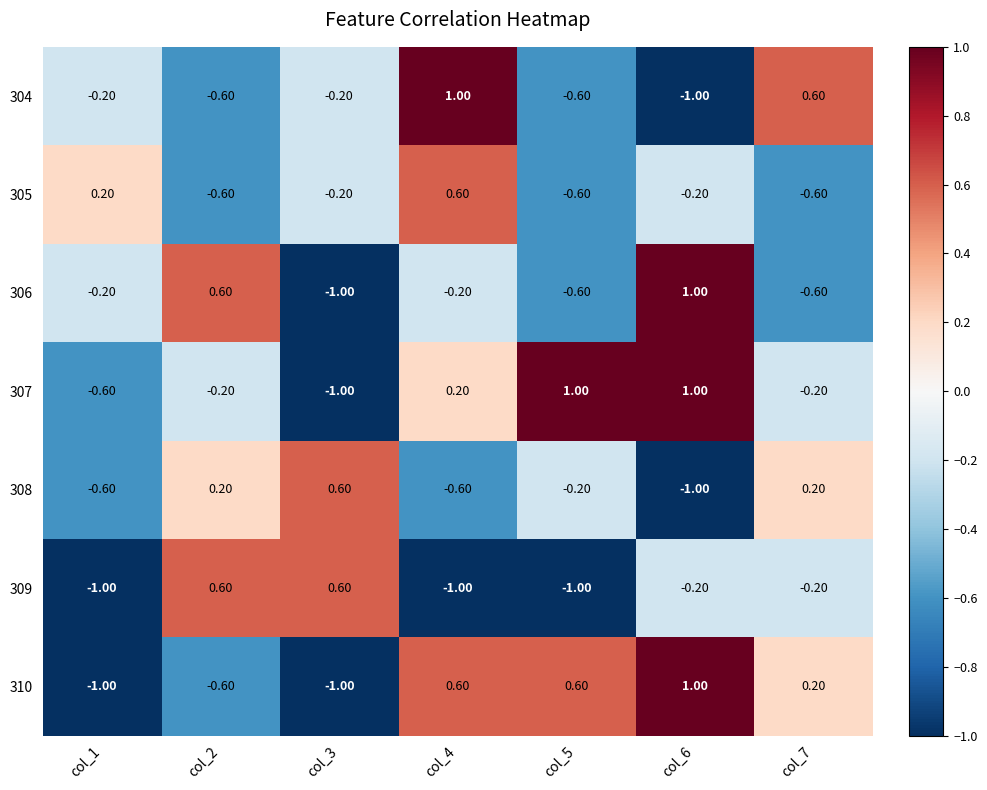

How many values in 310 are above zero?

4